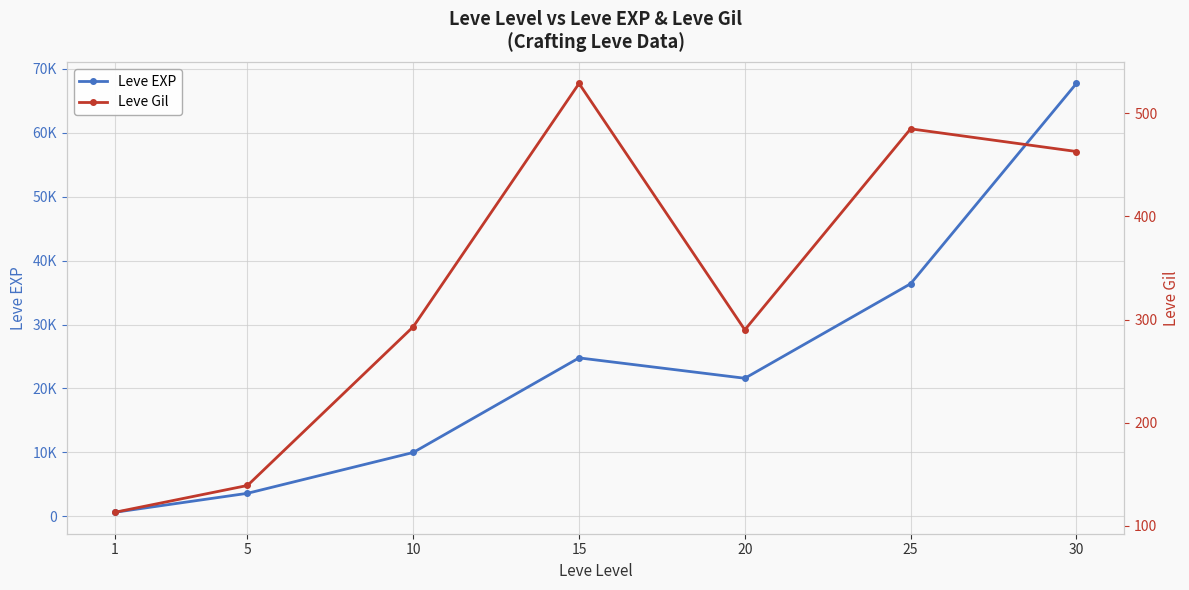

What are all the series names shown in the legend?

Leve EXP, Leve Gil